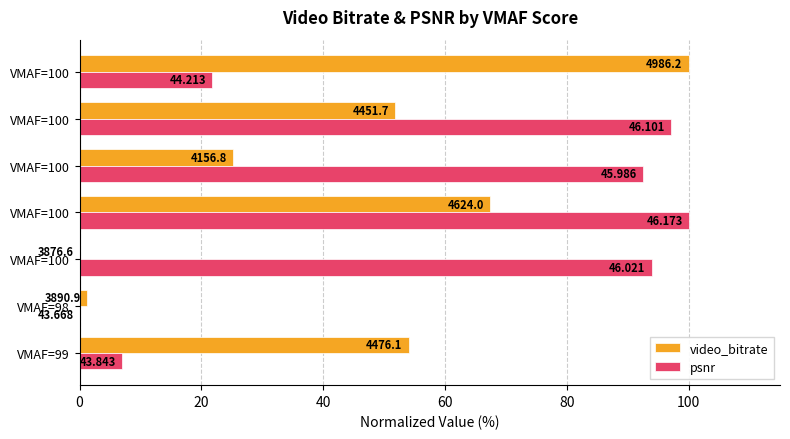

Which series has the largest range (max minus min)?

video_bitrate